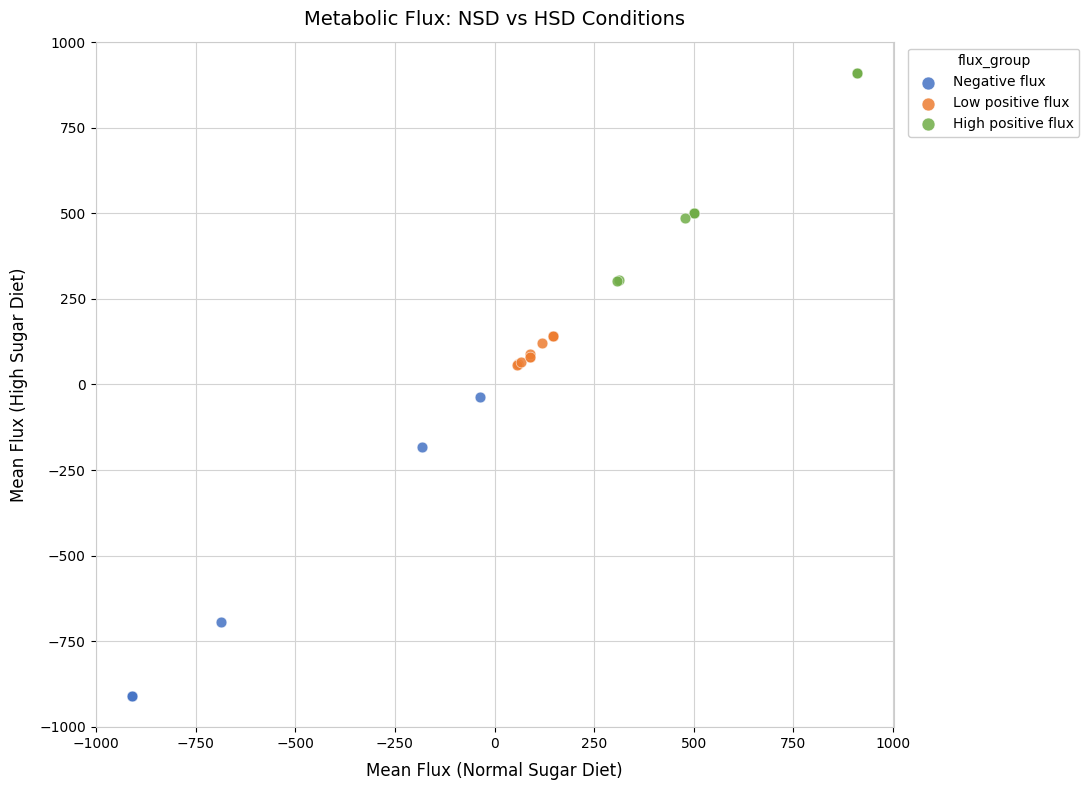

What are all the series names shown in the legend?

Negative flux, Low positive flux, High positive flux